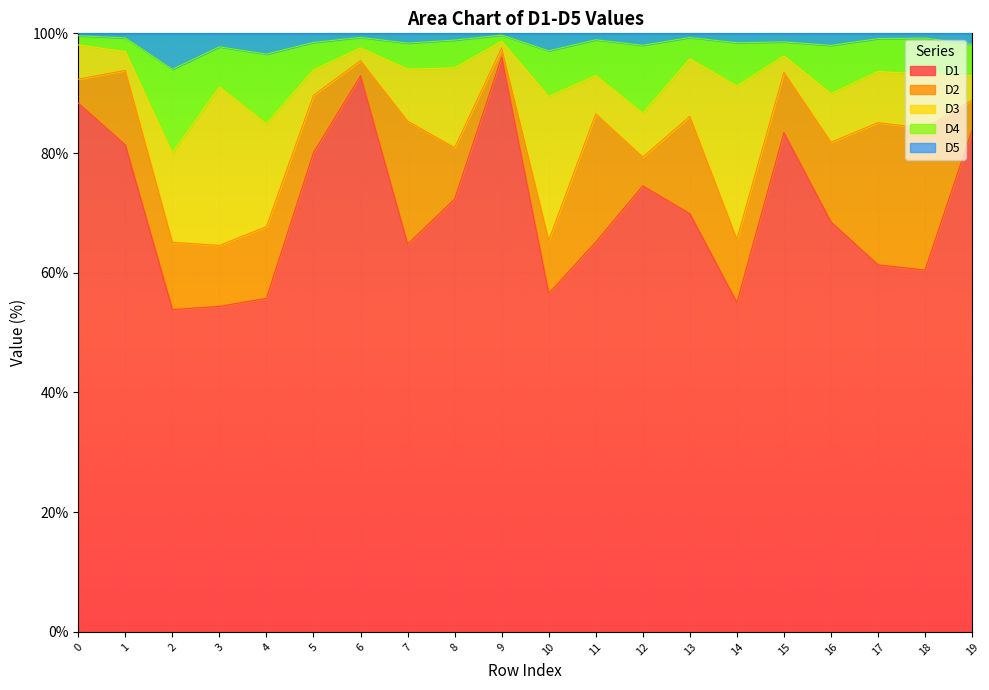

The D4 series shows 144.0 at 12. True or false?

False